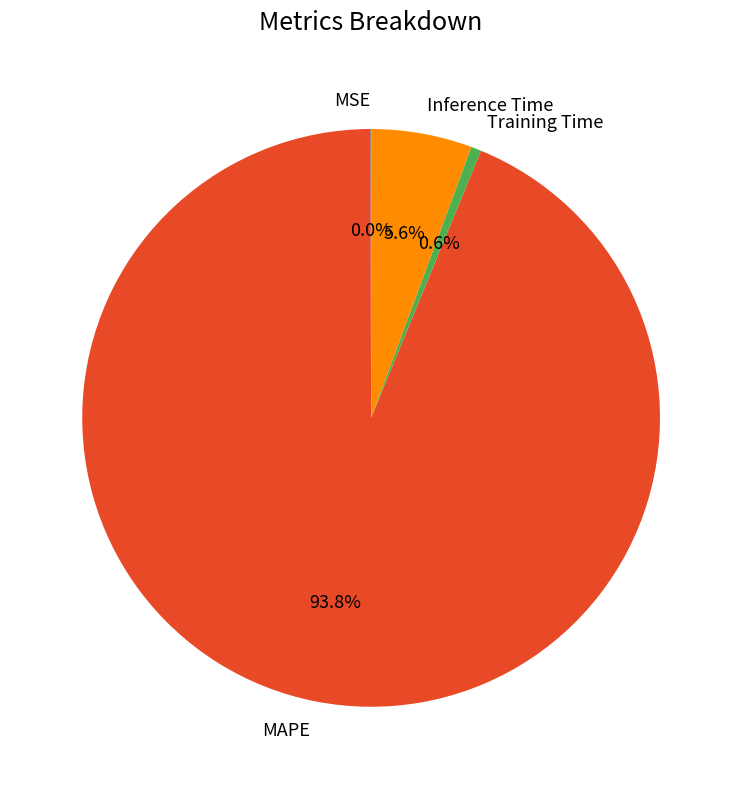

To the nearest percent, what is the difference between the Training Time and Inference Time slice percentages?

5%